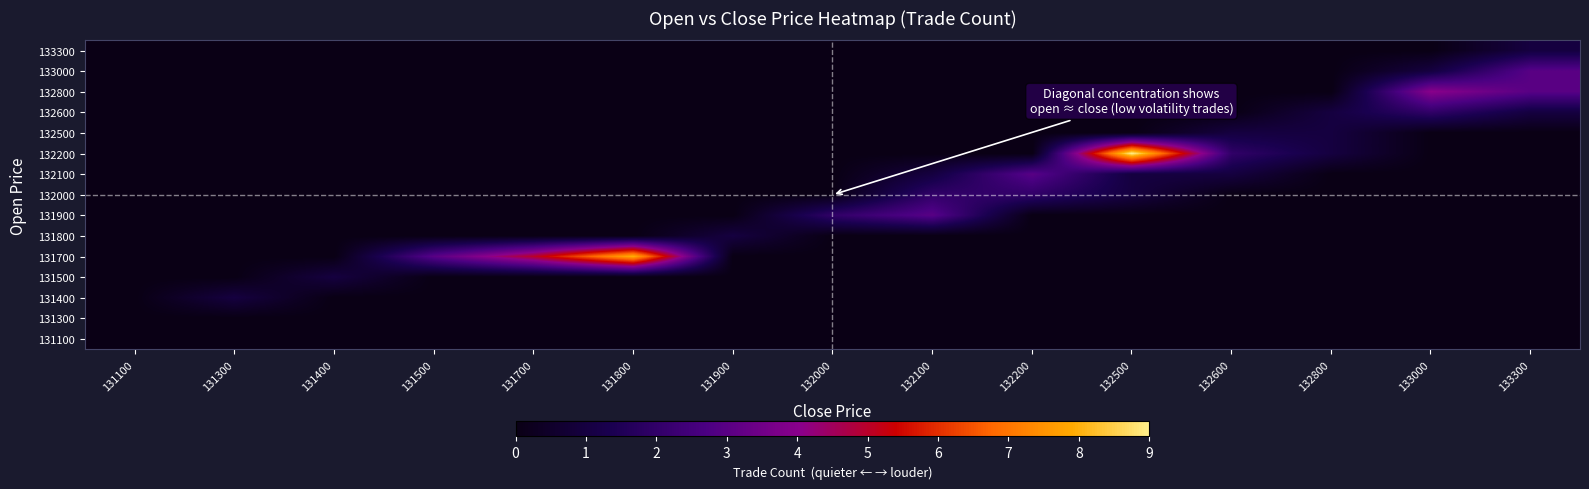

Which series has the largest total across all categories?

131700